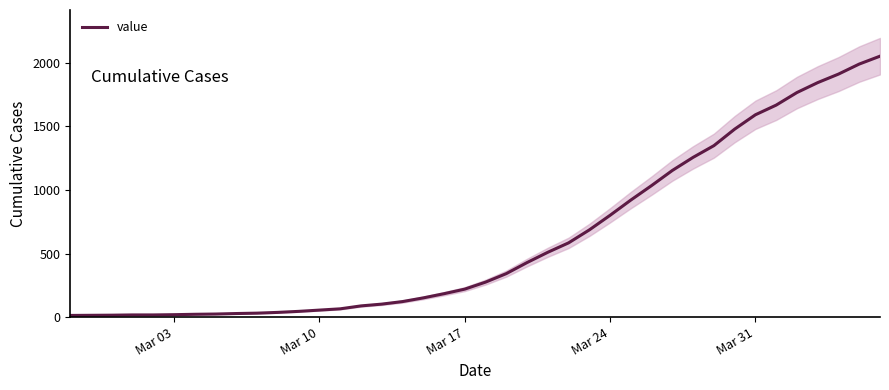

What is the value of the 11th point from the left?

37